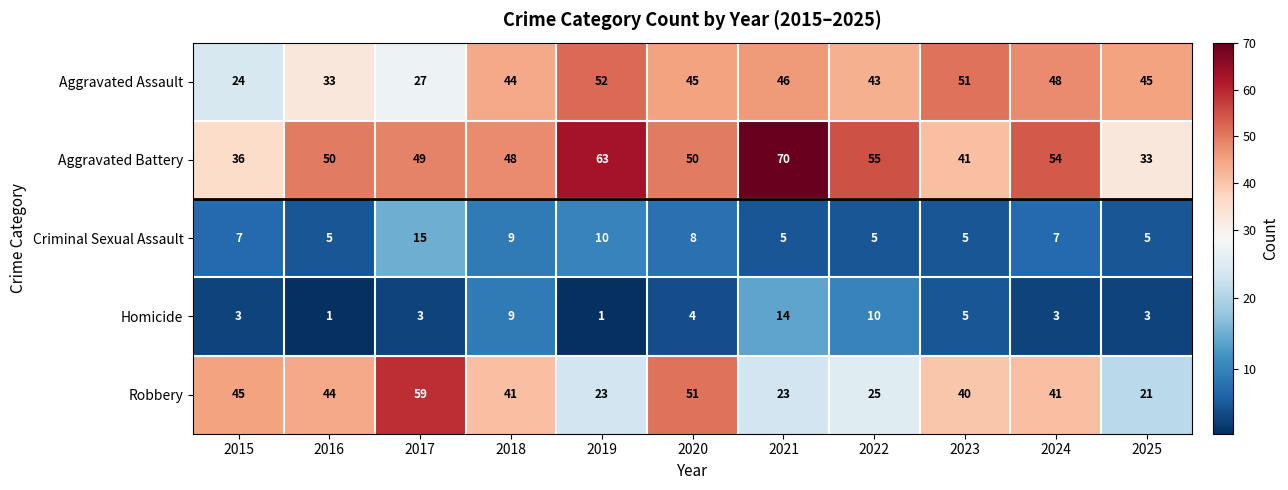

At how many categories does at least one series exceed 17?

11